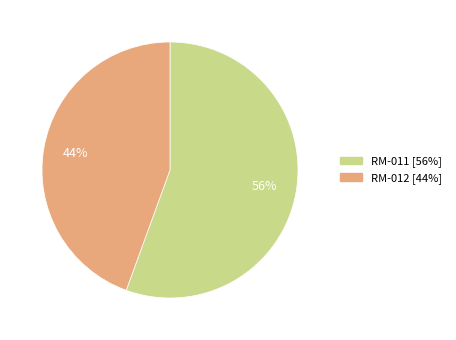

To the nearest percent, what percentage of the pie is RM-012?

44%